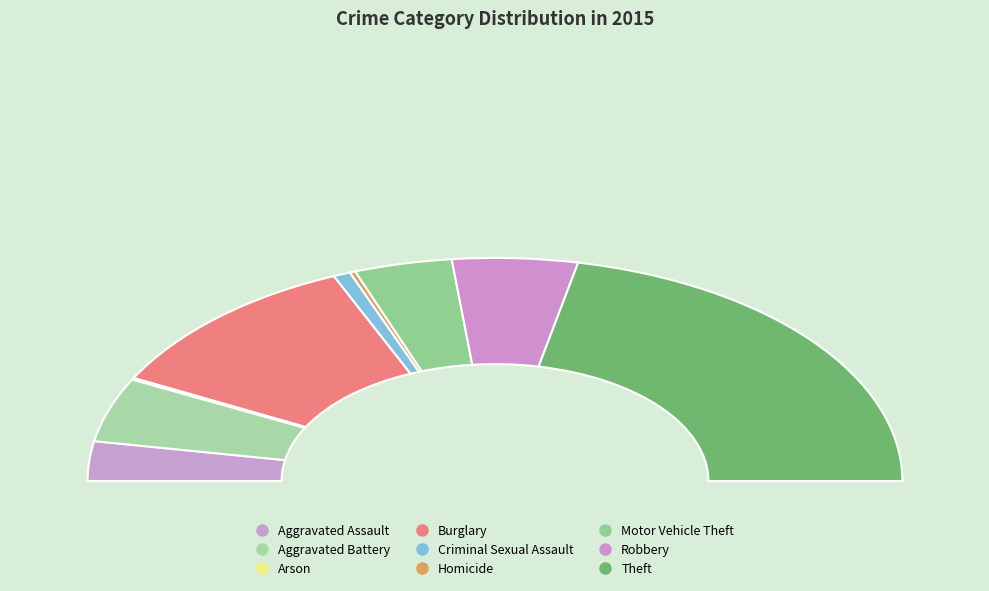

Which has a higher value, Arson or Motor Vehicle Theft?

Motor Vehicle Theft